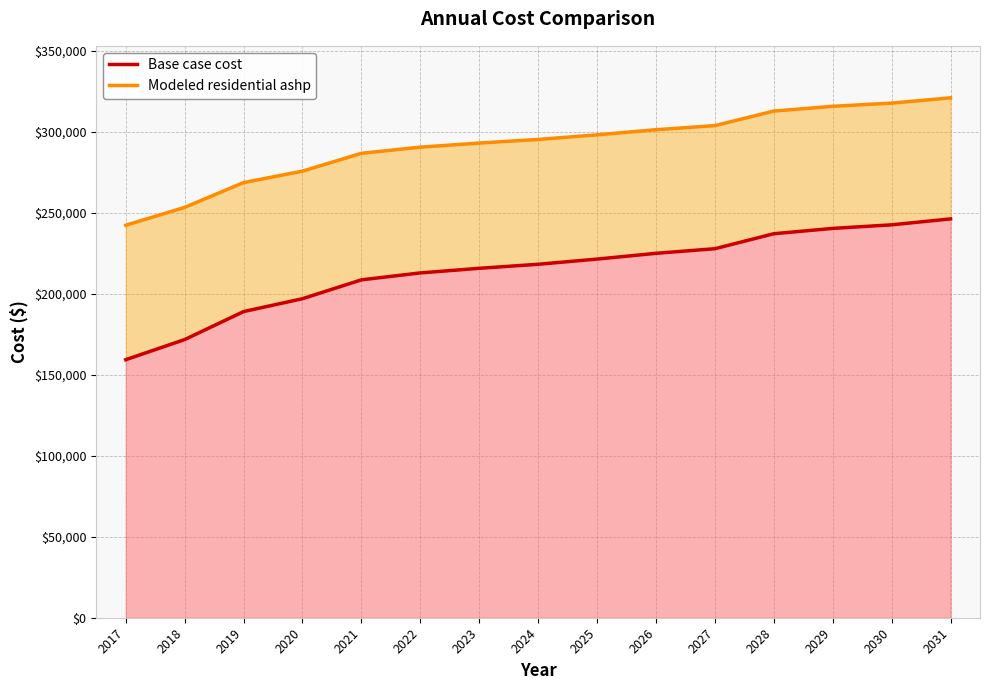

Is it true that Base case cost equals 151930.4 at 2025?

False